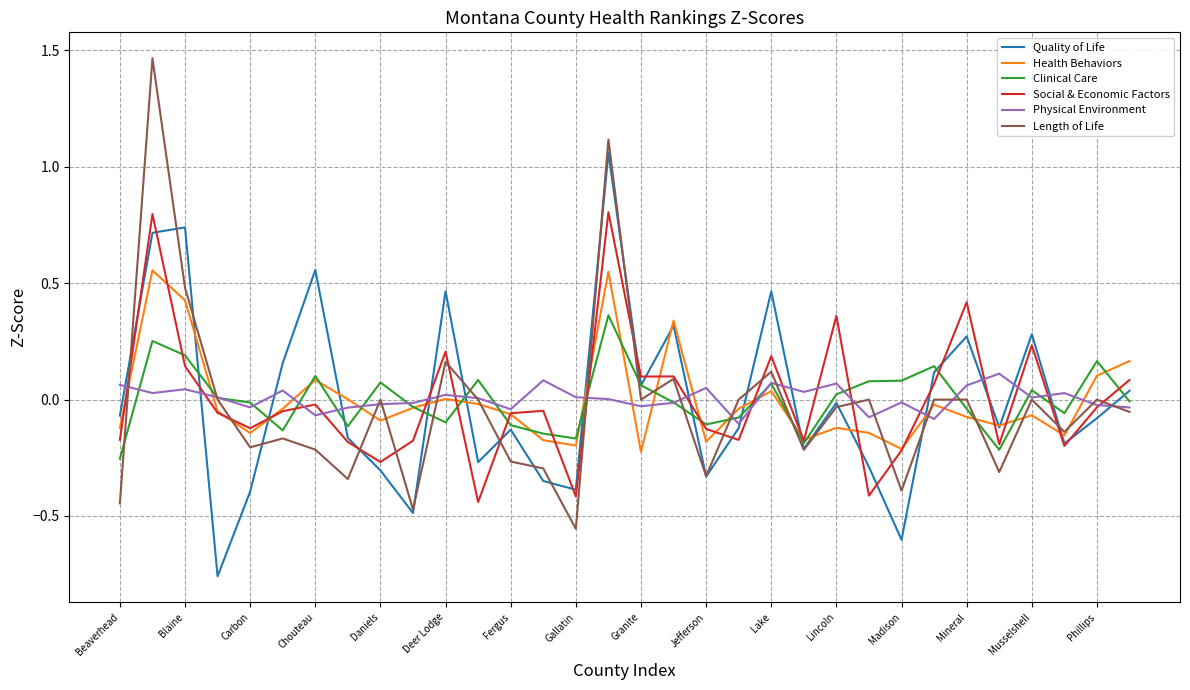

List the series in order of their peak value, highest first.

Length of Life, Quality of Life, Social & Economic Factors, Health Behaviors, Clinical Care, Physical Environment